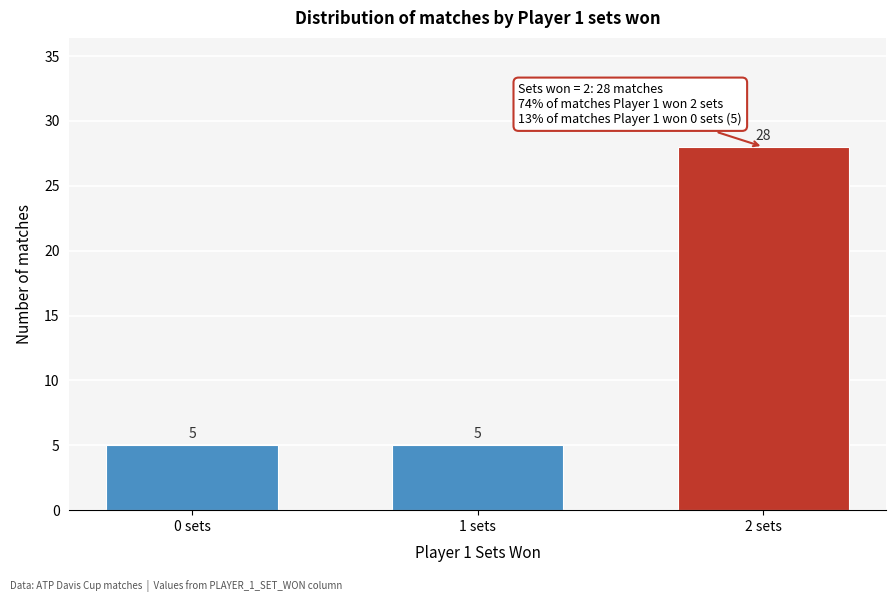

Reading left to right, extract all data points from this chart.

5	5	28